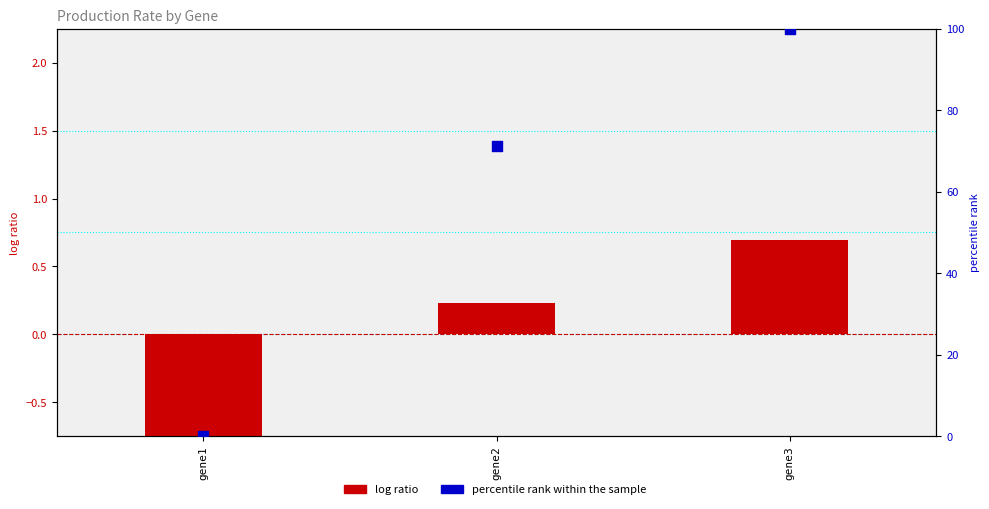

Which series has the largest Y range (max minus min)?

percentile rank within the sample